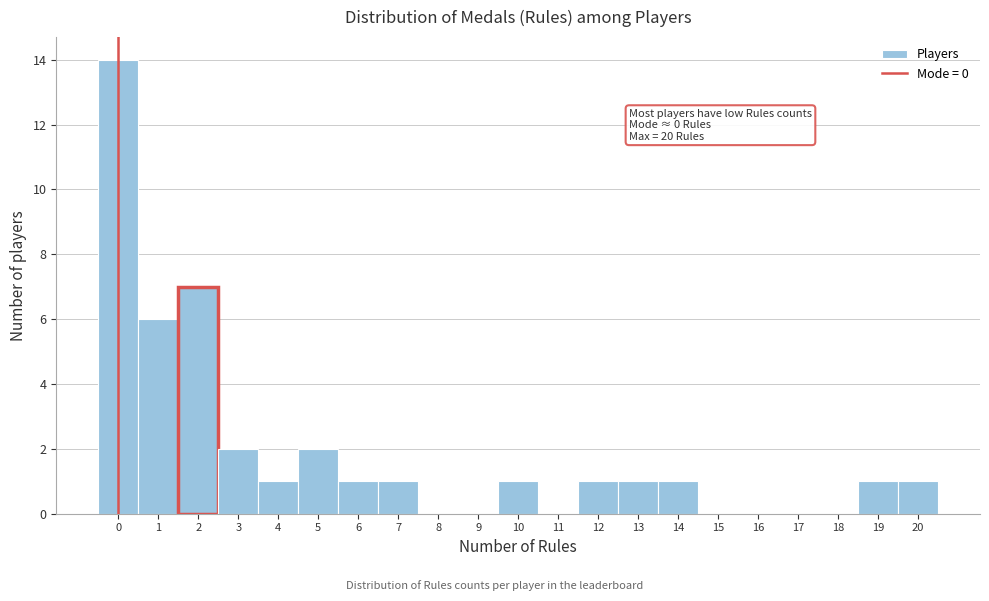

Over which range of the x-axis is the bar tallest?

-0.5 to 0.5